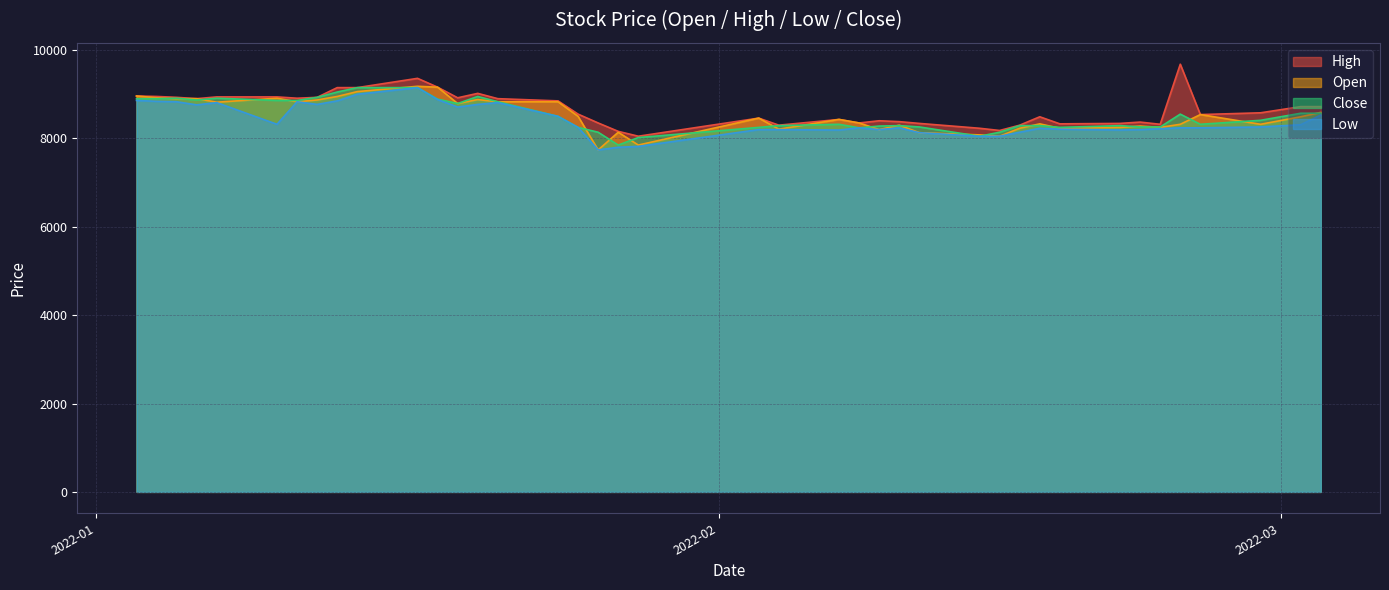

True or false: Open and Low cross at least once.

False